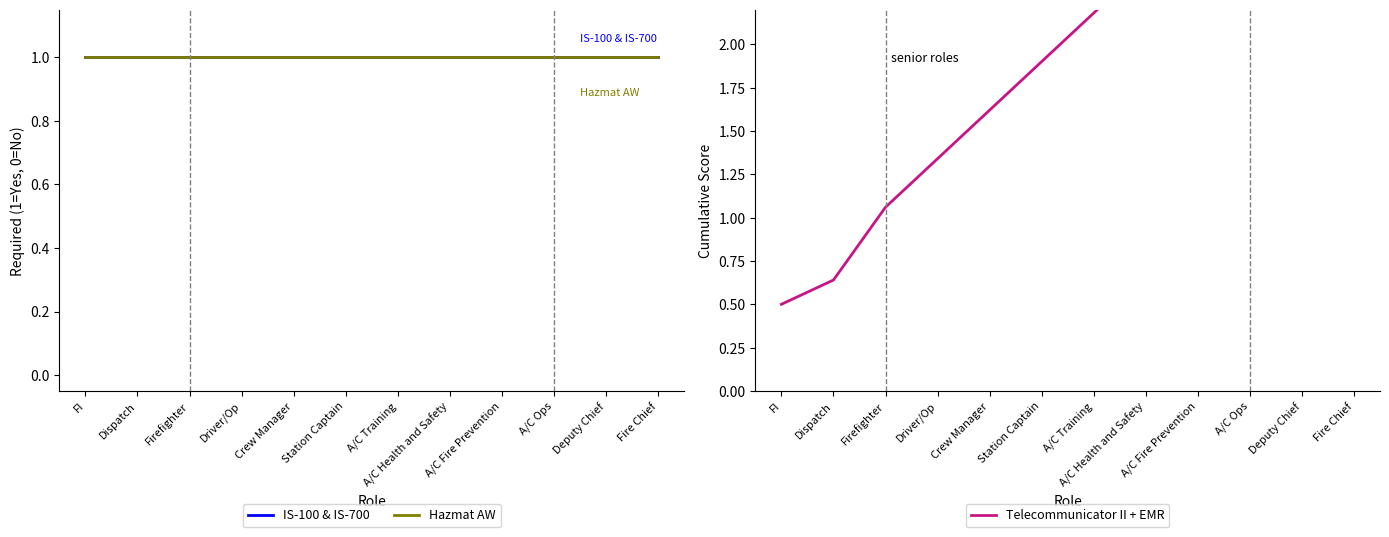

What is the value of the Telecommunicator II + EMR point at the 6th from the left?

1.9